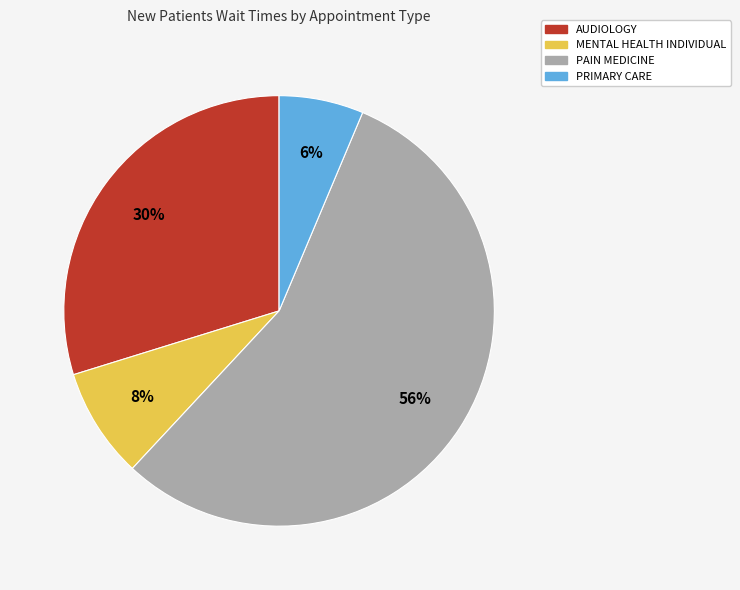

Approximately how many times larger is the value at PRIMARY CARE compared to AUDIOLOGY?

0.2